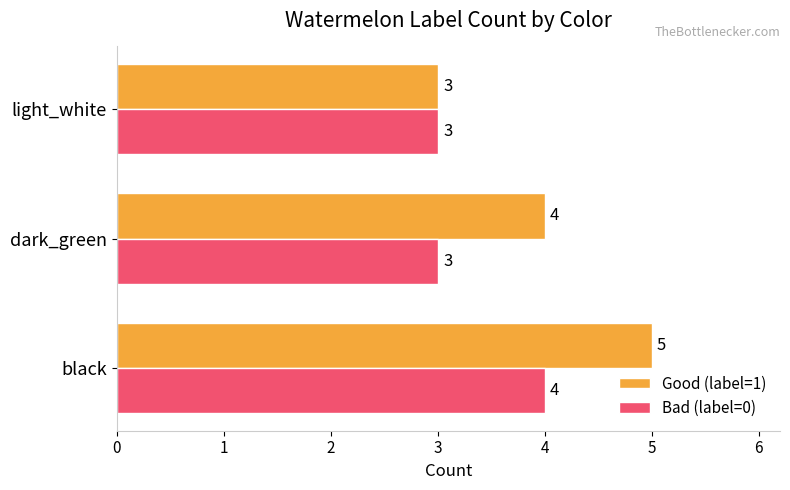

How many Good (label=1) values are between 3 and 5?

3